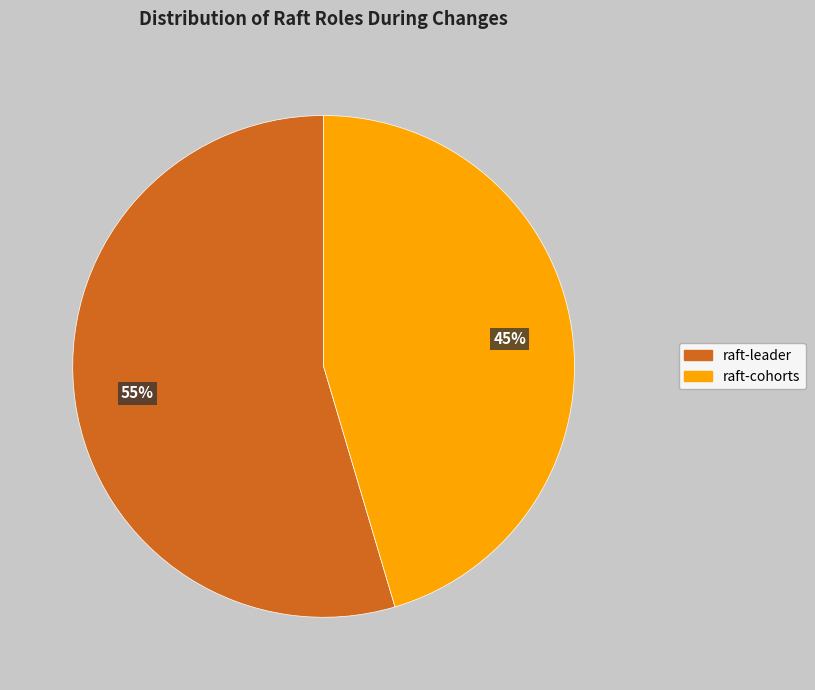

The raft-cohorts slice represents 53% of the pie. True or false?

False